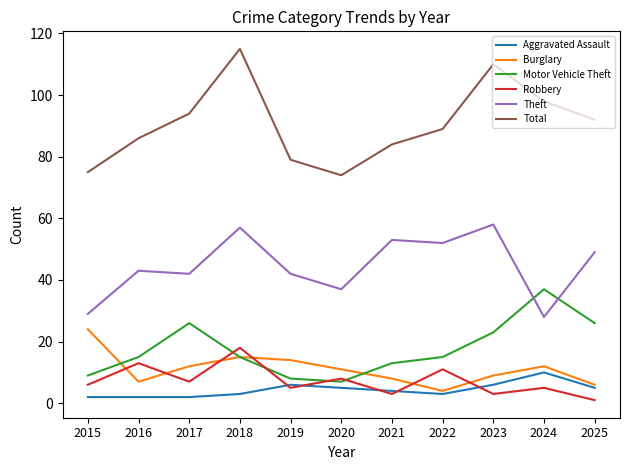

In Burglary, how many points are lower than both neighbors (excluding endpoints)?

2